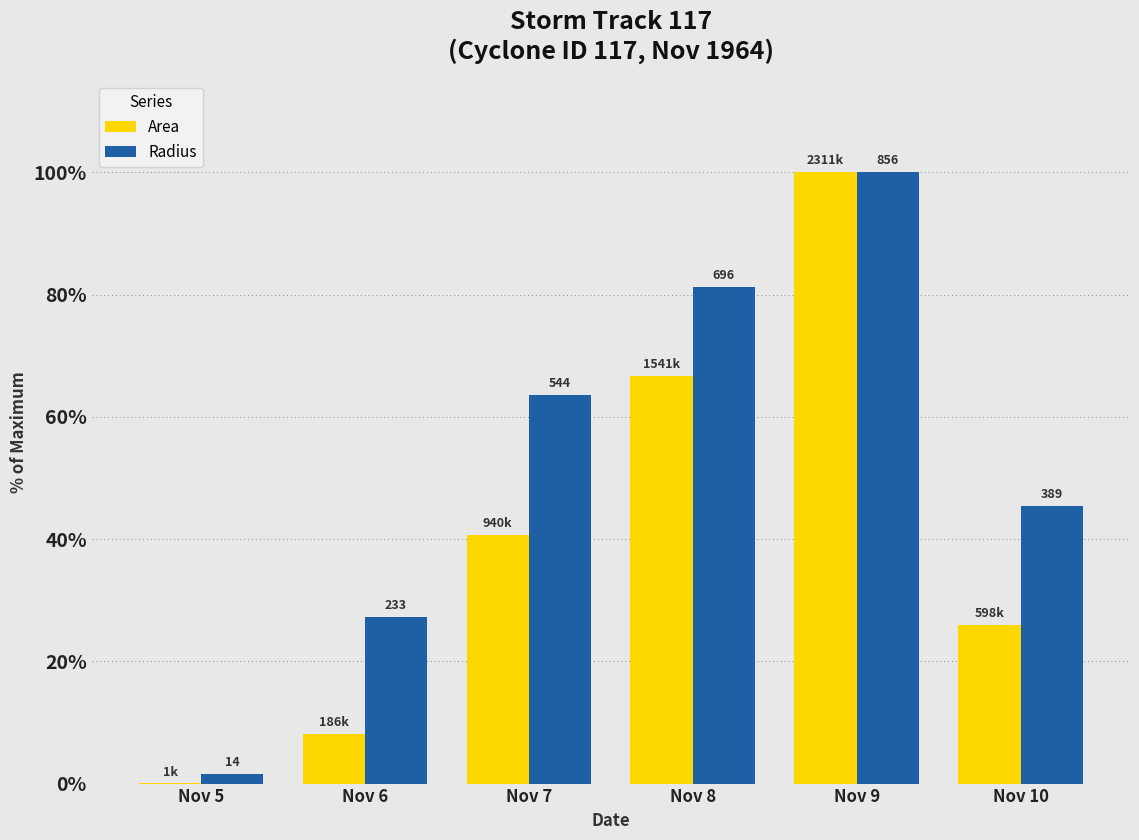

Which series changed the most between Nov 5 and Nov 10?

Radius